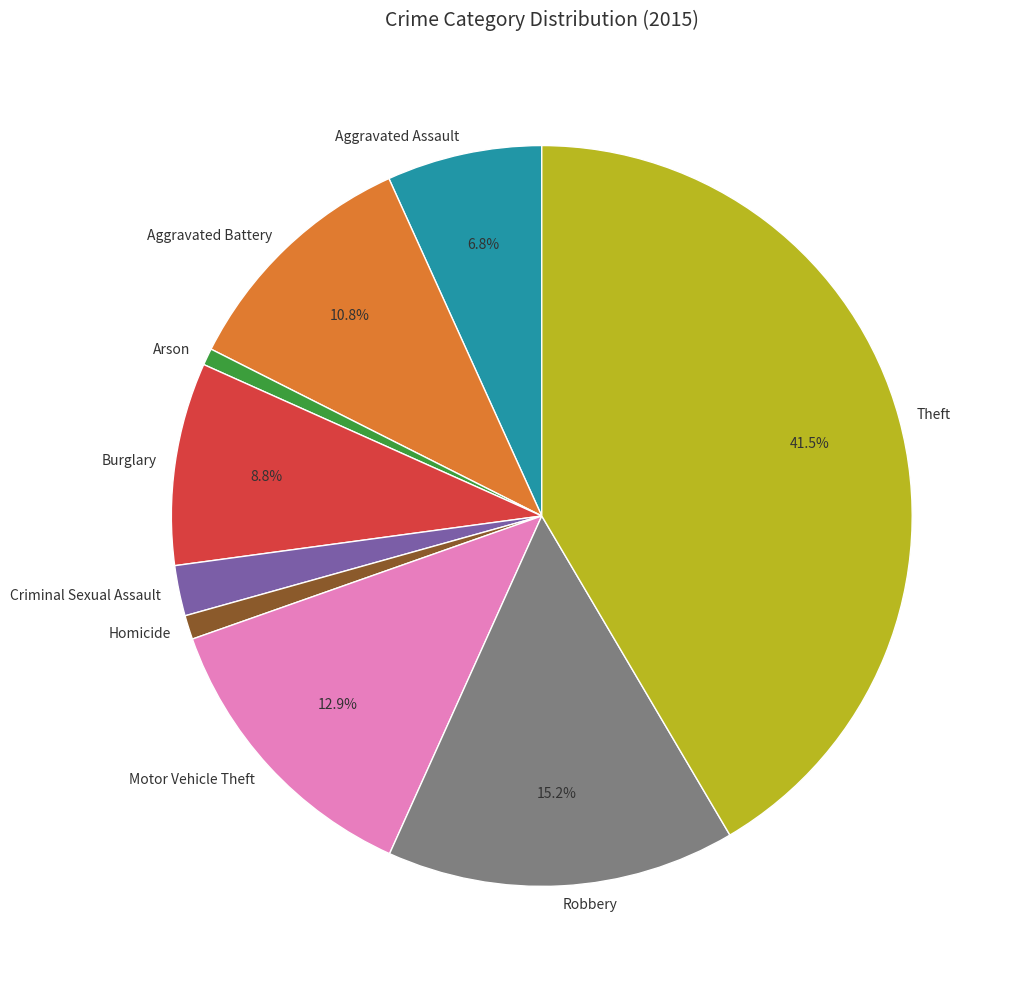

True or false: Theft accounts for 33% of the total.

False